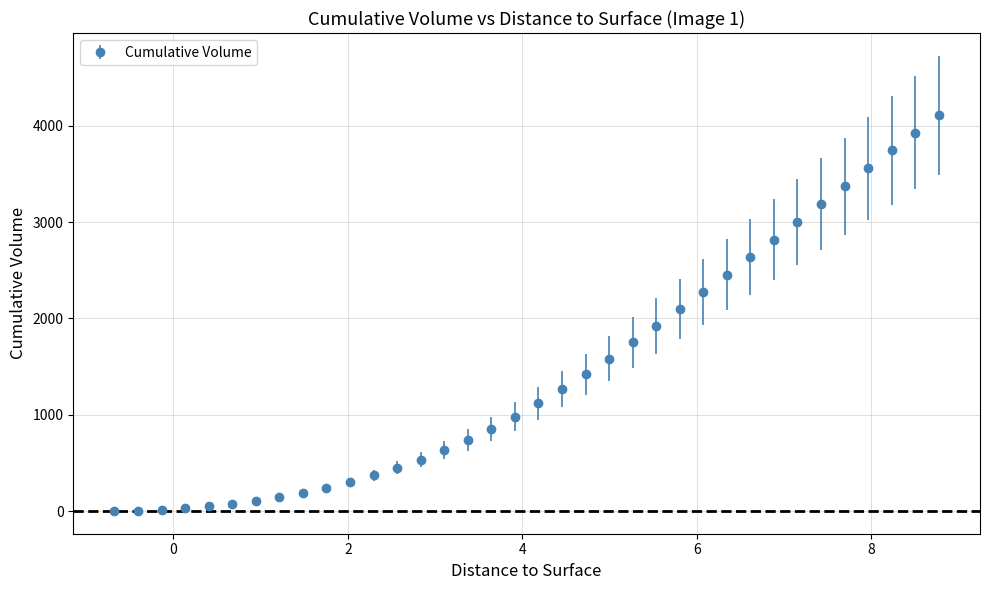

What is the average value?

1443.7